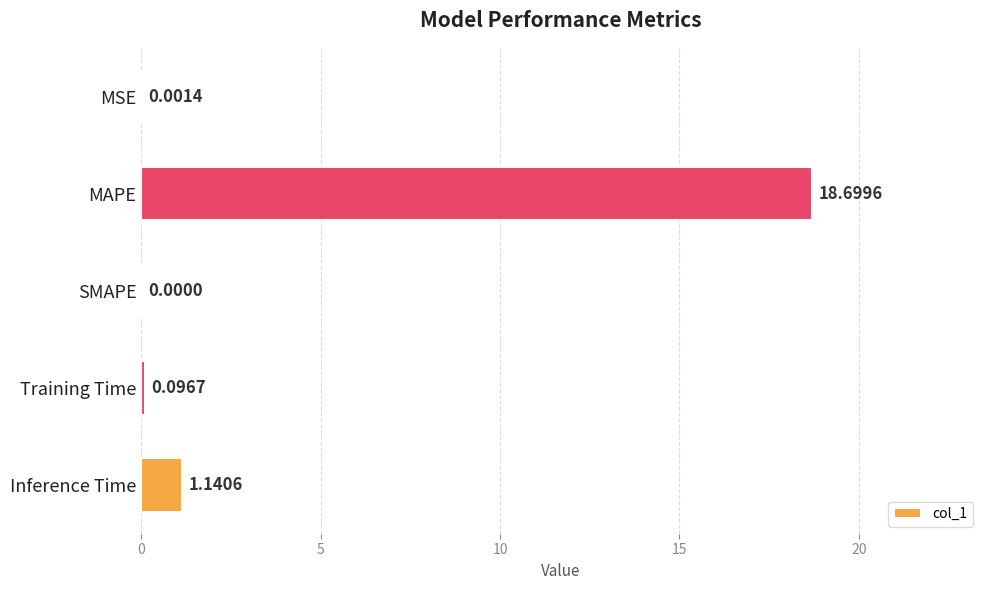

At which category does the chart reach its peak across all series?

MAPE